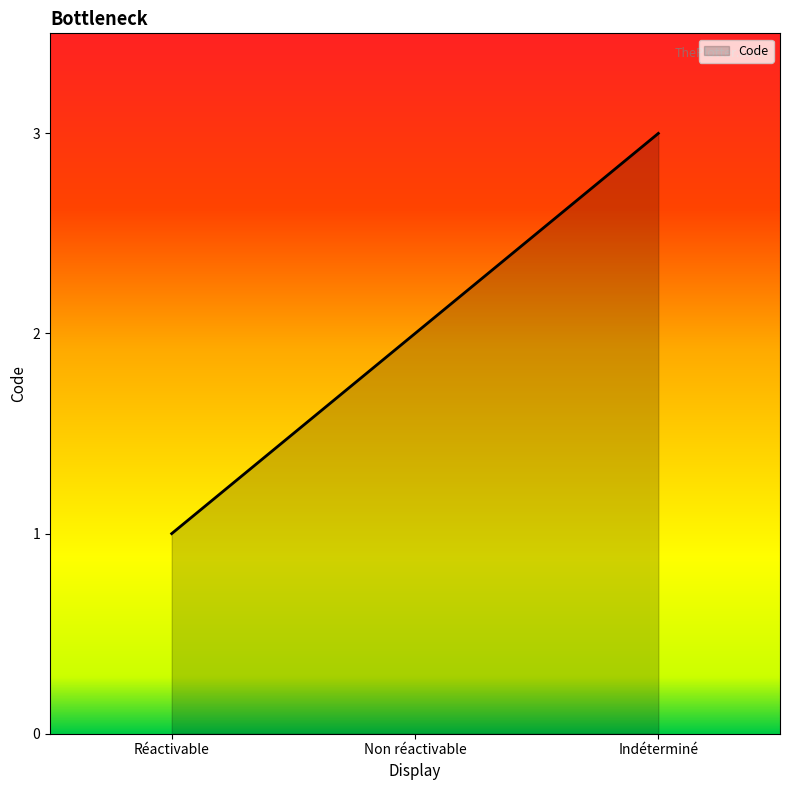

How many values are between 1 and 3?

3